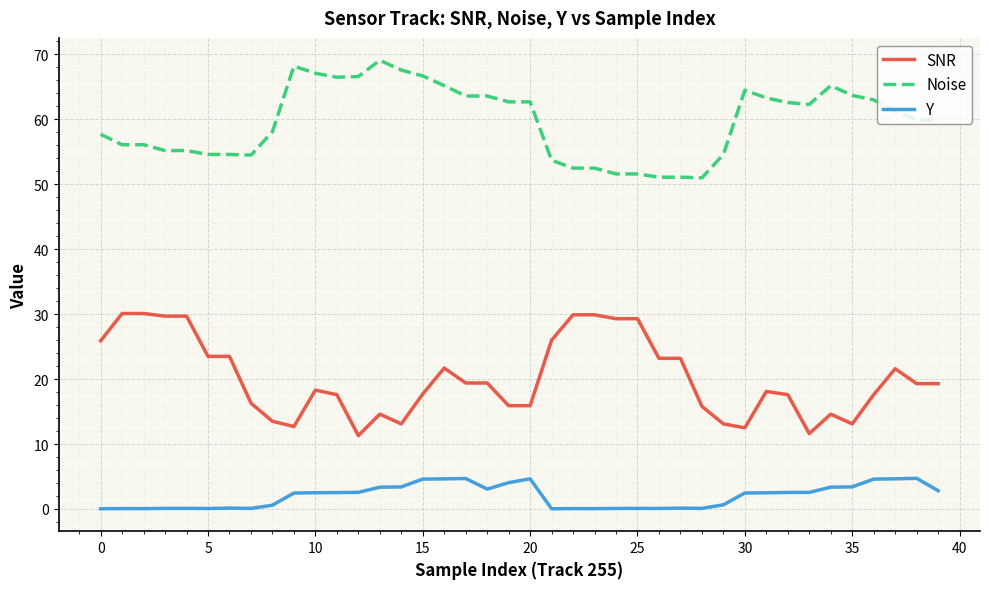

True or false: SNR has more than 2 interior local peaks.

True